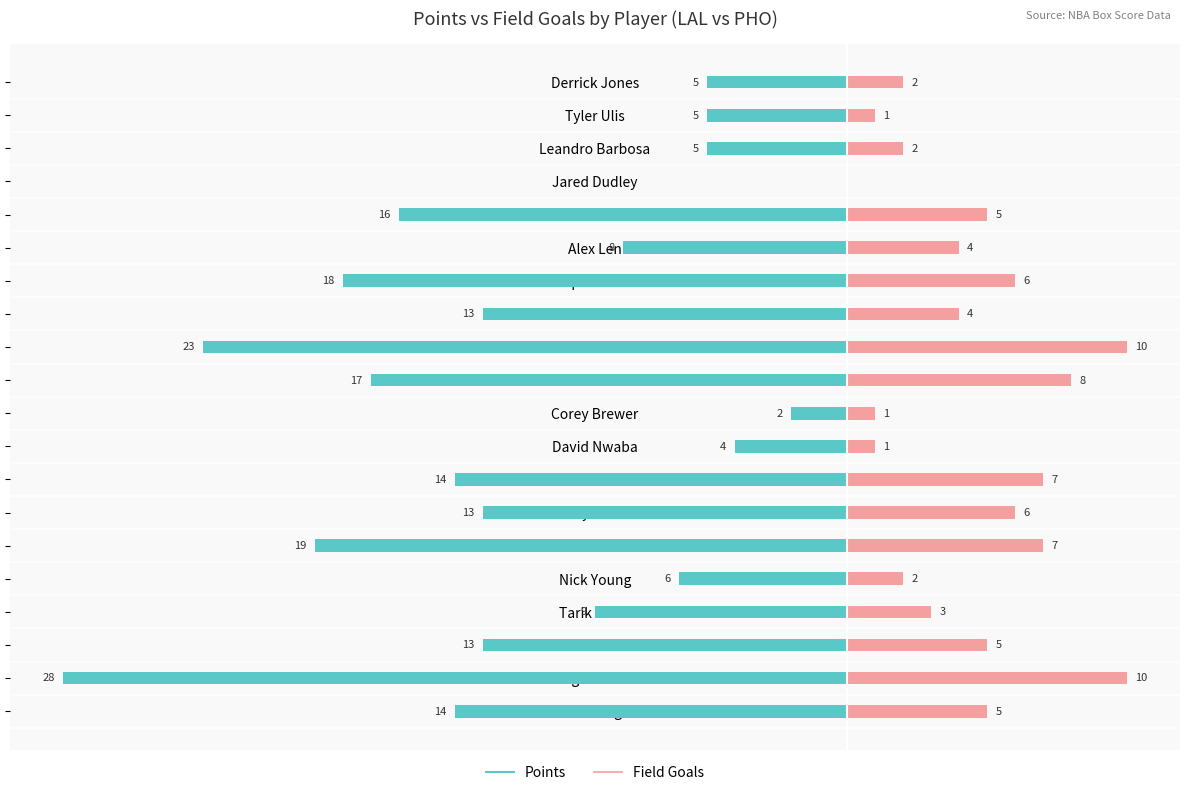

How many values in the pts series are below -13?

8